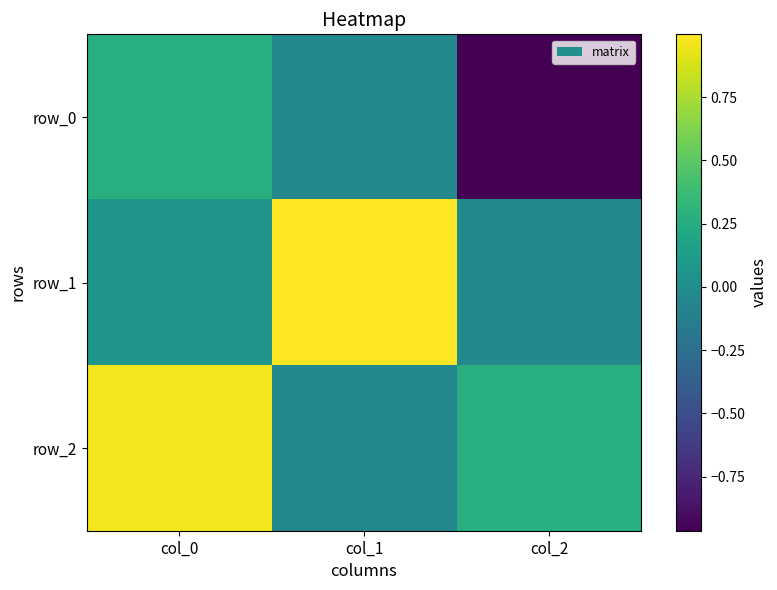

Reading right to left, list all the values displayed in this chart.

row_0: -1.0	-0.0	0.3
row_1: -0.0	1.0	0.1
row_2: 0.3	-0.0	1.0